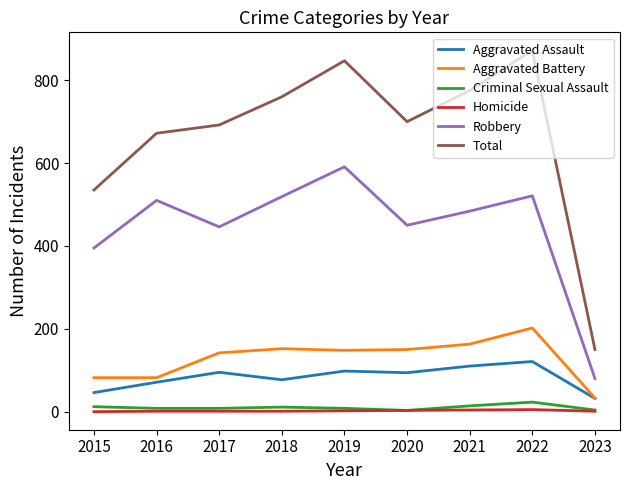

True or false: Total and Homicide cross at least once.

False